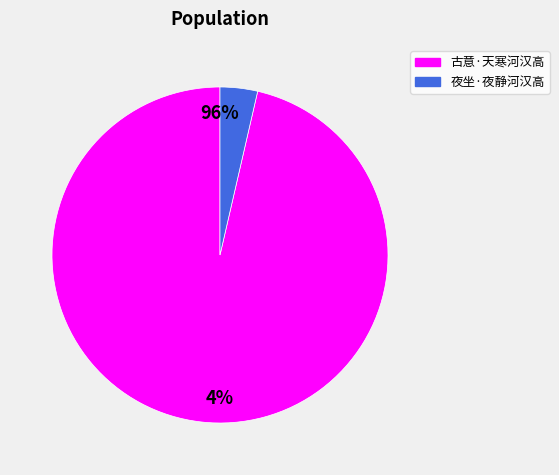

To the nearest percent, what is the average slice percentage?

50%